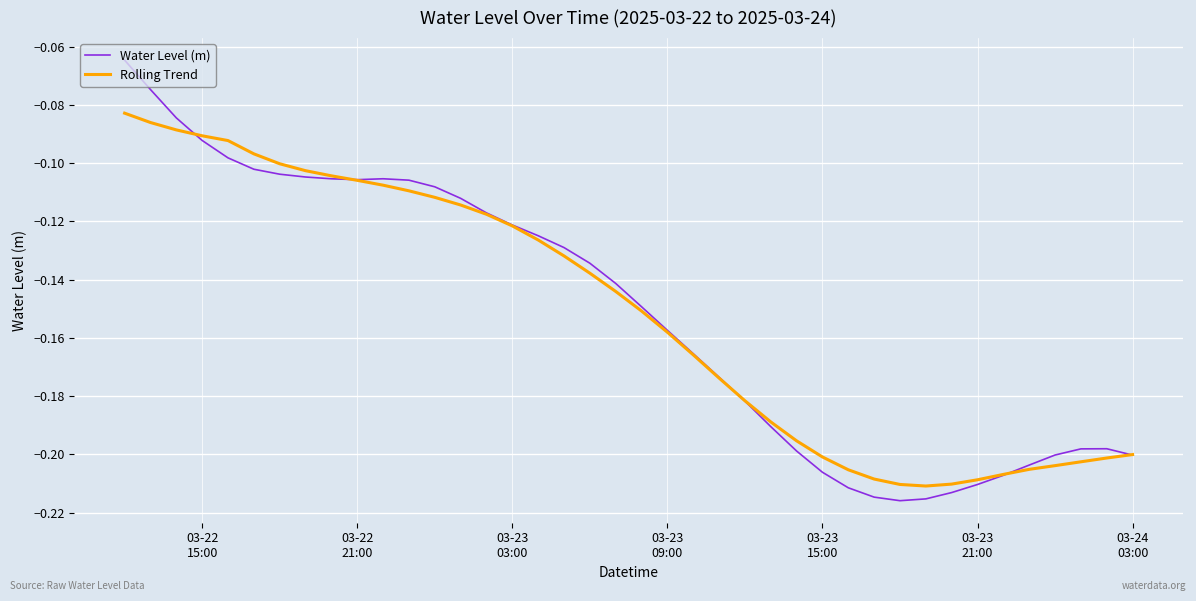

List the series in order of their peak value, highest first.

Water Level (m), Rolling Trend